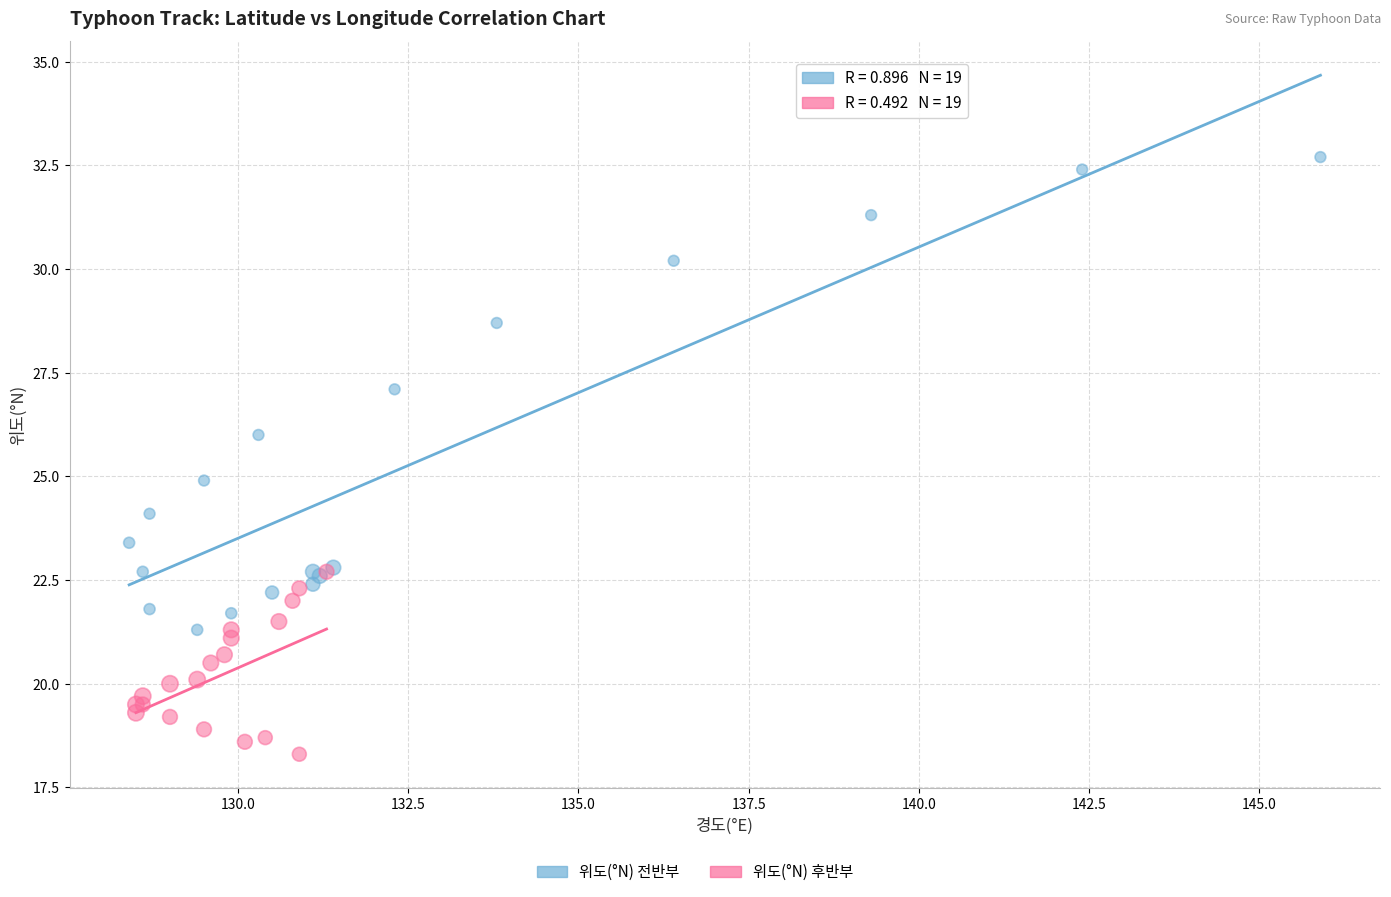

Which series contains the highest Y value?

위도(°N) 전반부